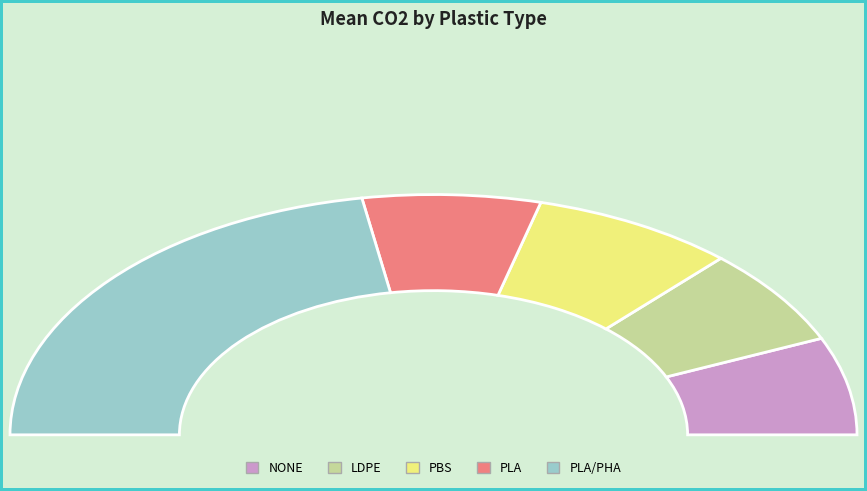

True or false: PLA/PHA accounts for 31% of the total.

False